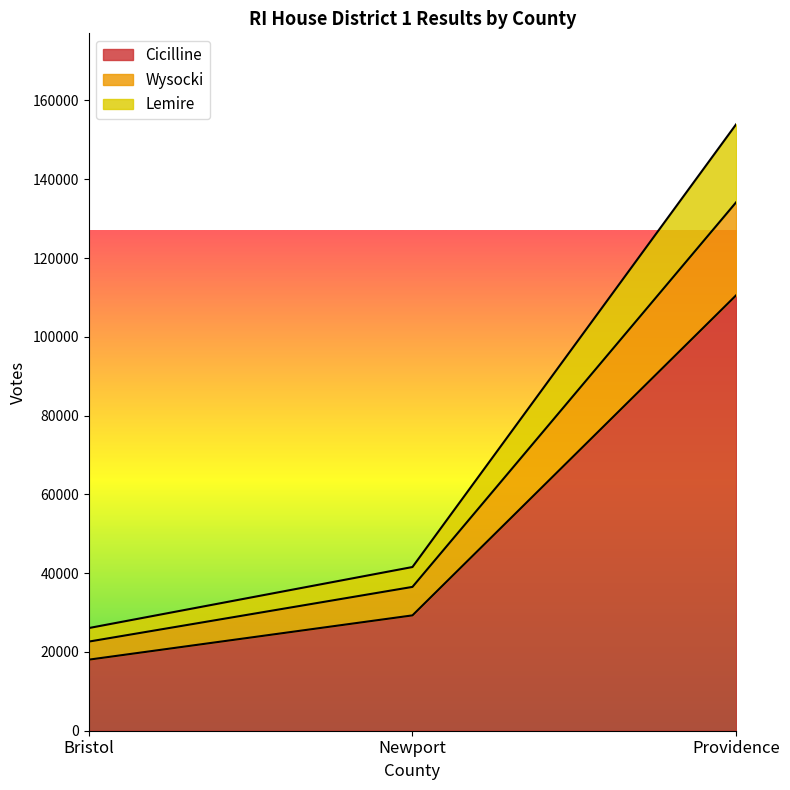

True or false: Wysocki has a value of 134157 at Providence.

True